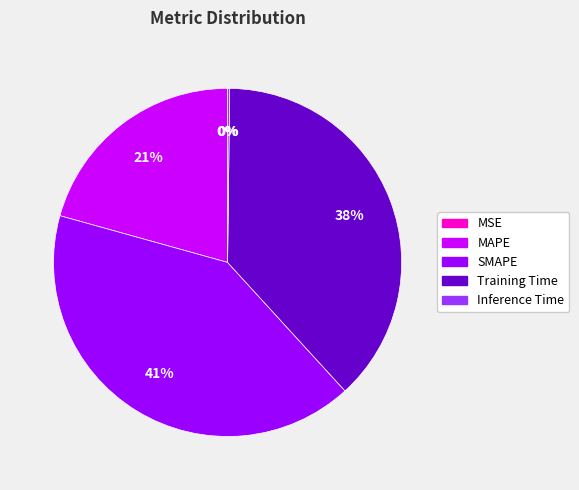

Which slice is the largest?

SMAPE